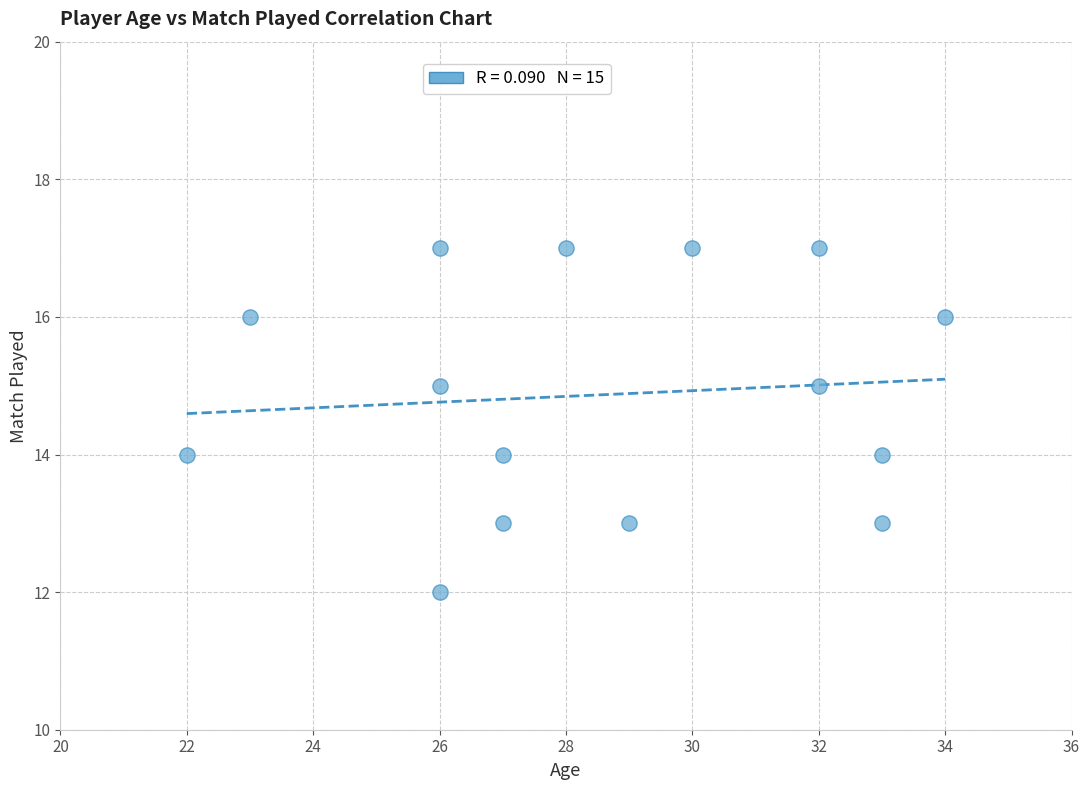

What is the range of Y values (max minus min)?

5